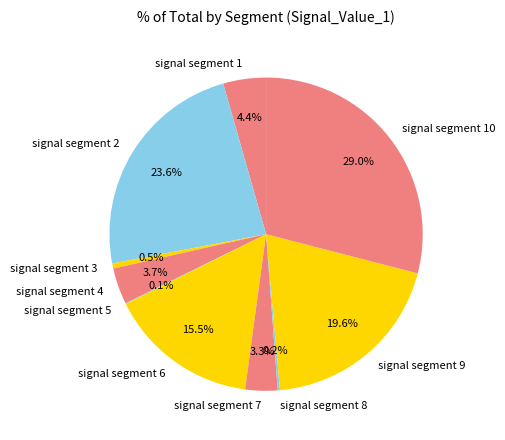

Which category has the biggest portion of the pie?

signal segment 10